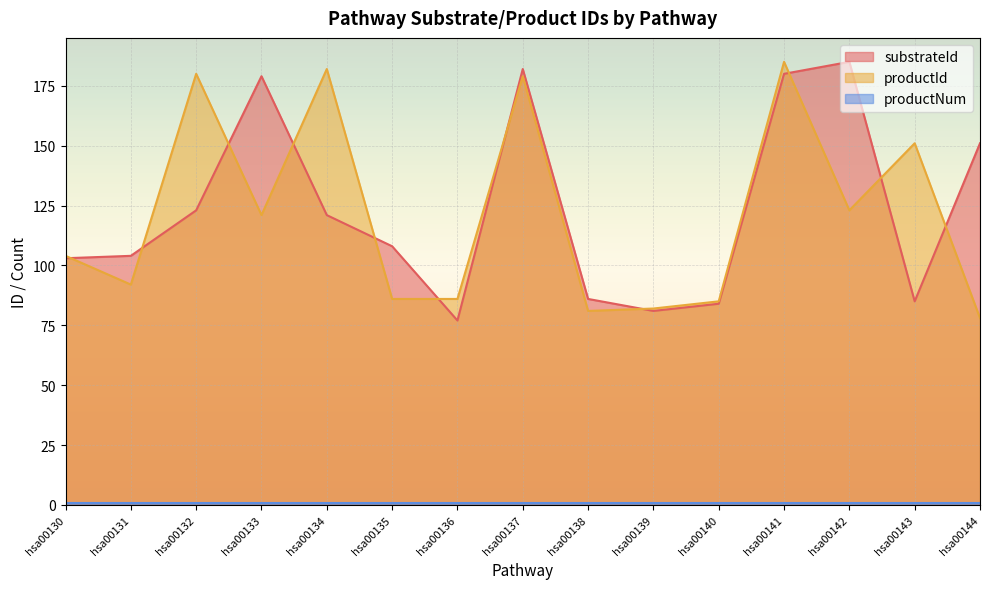

What is the sum of the productId values at hsa00143 and hsa00140?

236